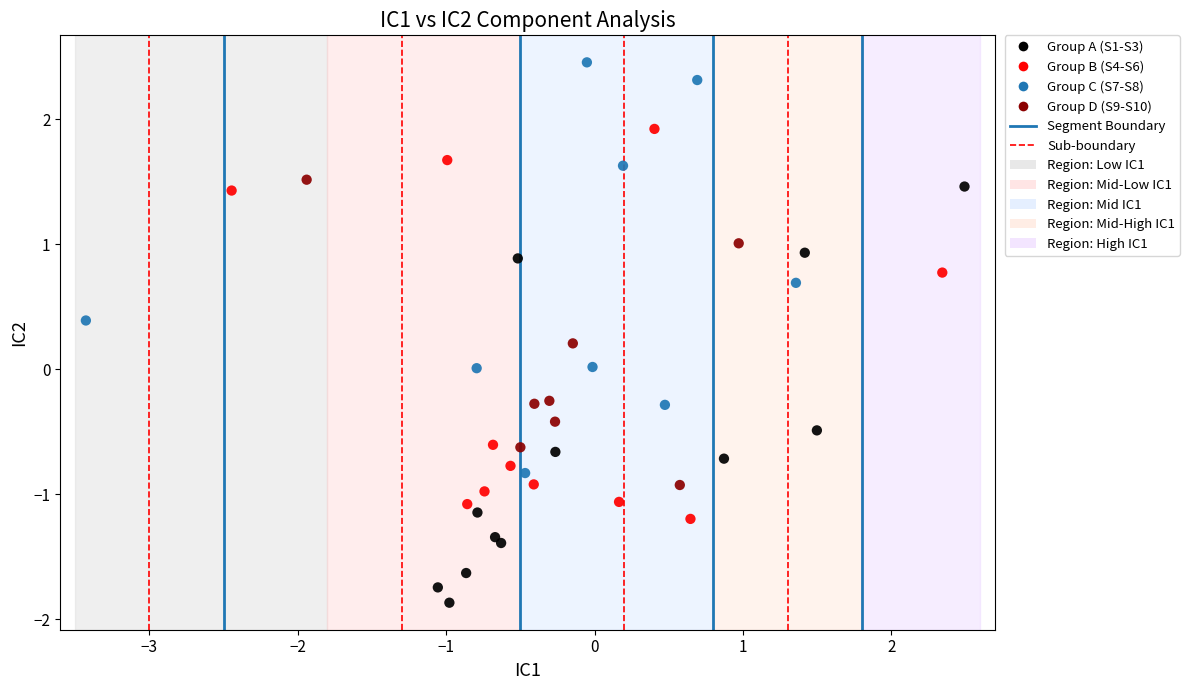

Which series reaches the minimum Y coordinate?

Group A (S1-S3)